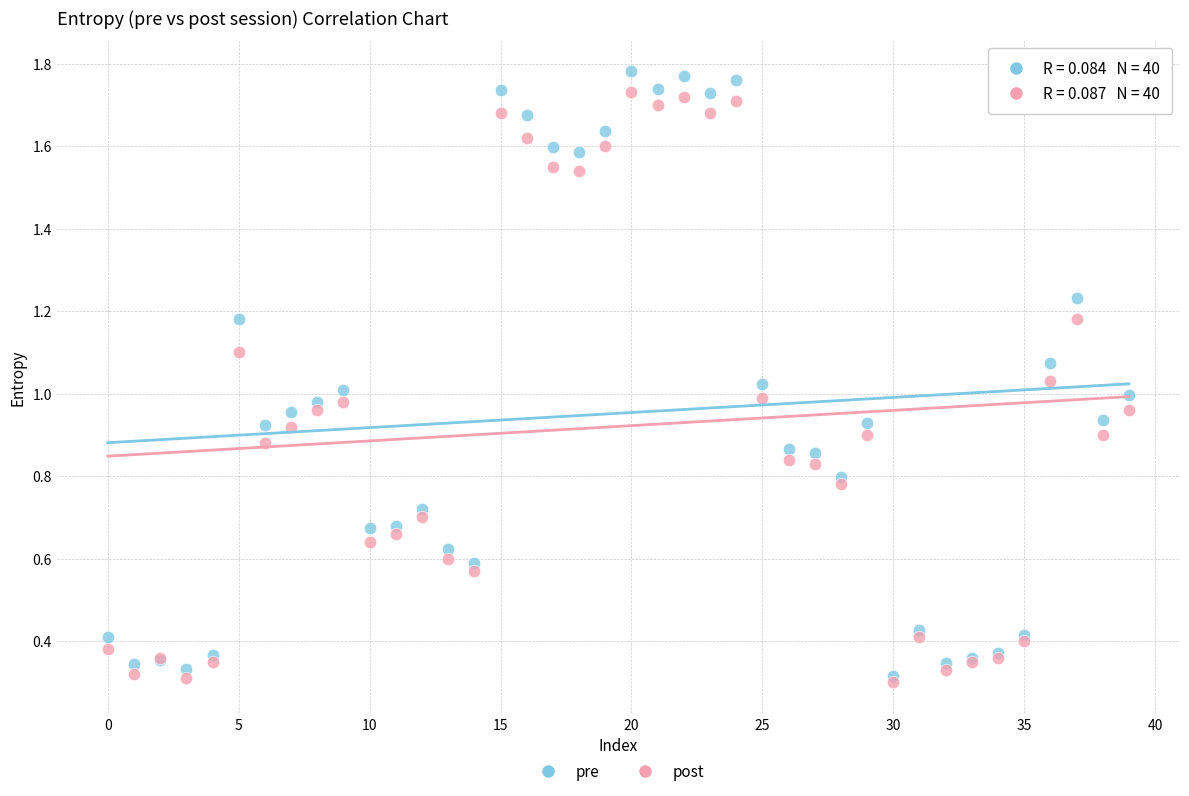

Which series reaches the maximum Y coordinate?

pre